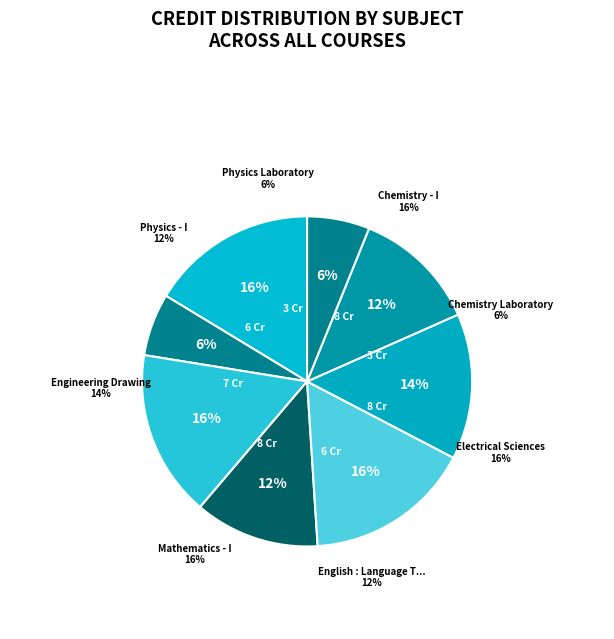

What is the change in value from English : Language Through Literature to Engineering Drawing?

+1